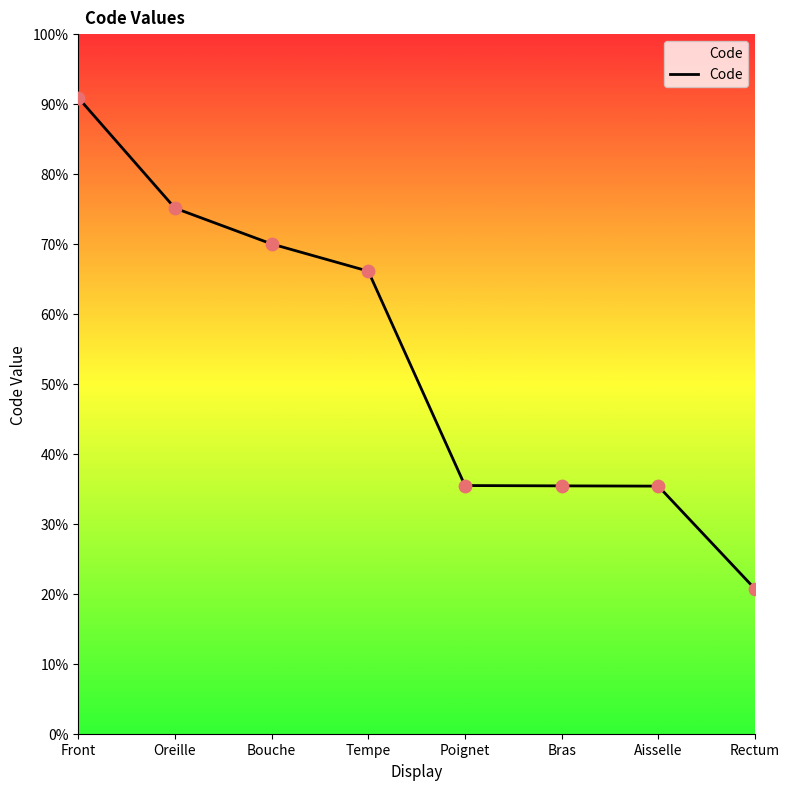

Approximately how many times larger is the value at Bouche compared to Bras?

2.0